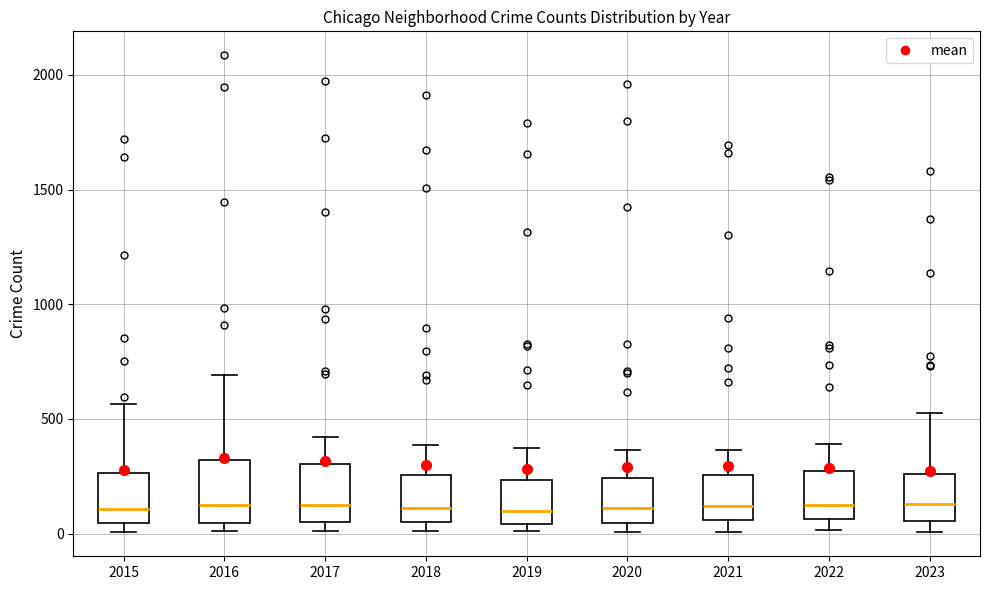

Reading left to right, transcribe this box plot: for each box, give where its median line is, the range the box spans, and where its two whiskers end, as read against the y-axis. The values are not printed on the chart, so give them approximately, as read against the axis.

2015: median 100, box 50 to 250, whiskers 0 to 550
2016: median 150, box 50 to 300, whiskers 0 to 700
2017: median 100, box 50 to 300, whiskers 0 to 400
2018: median 100, box 50 to 250, whiskers 0 to 400
2019: median 100, box 50 to 250, whiskers 0 to 400
2020: median 100, box 50 to 250, whiskers 0 to 350
2021: median 100, box 50 to 250, whiskers 0 to 350
2022: median 100, box 50 to 250, whiskers 0 to 400
2023: median 150, box 50 to 250, whiskers 0 to 500